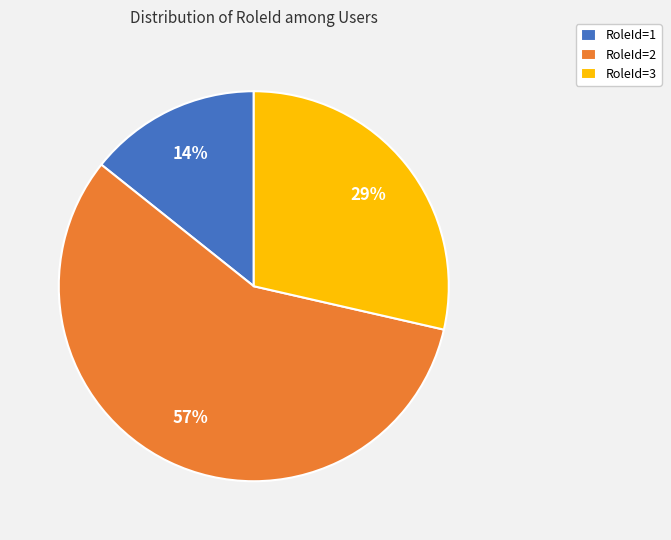

Is RoleId=2 the majority of the pie?

Yes